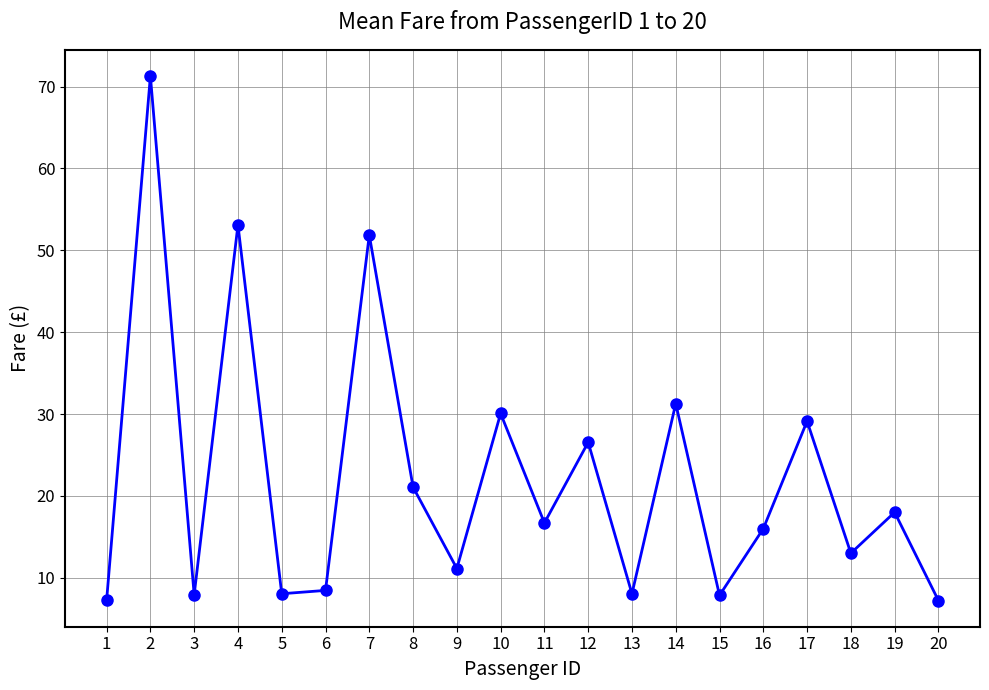

What is the maximum value shown in the chart?

71.3